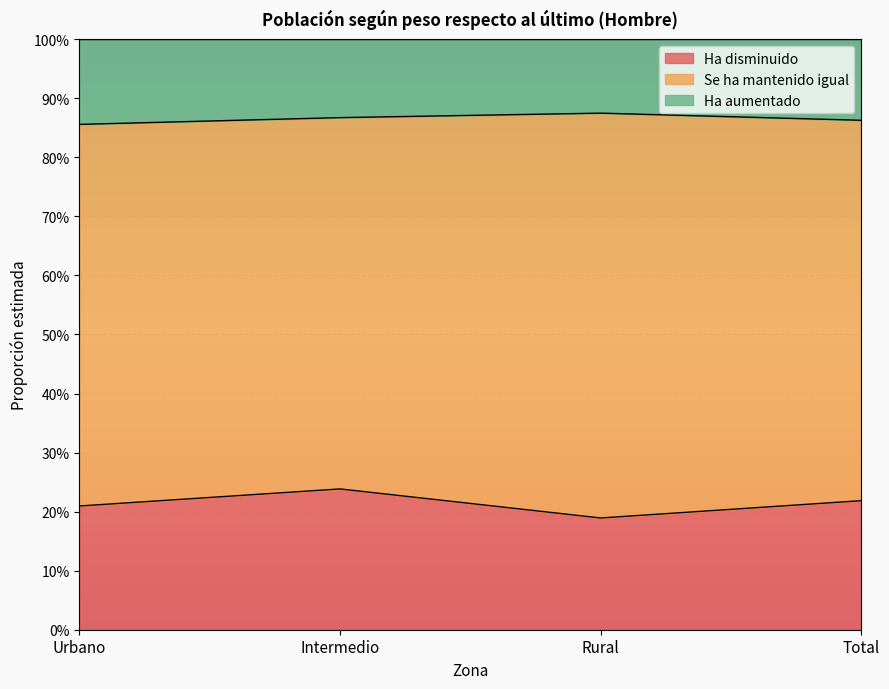

True or false: Ha disminuido and Ha aumentado cross at least once.

False